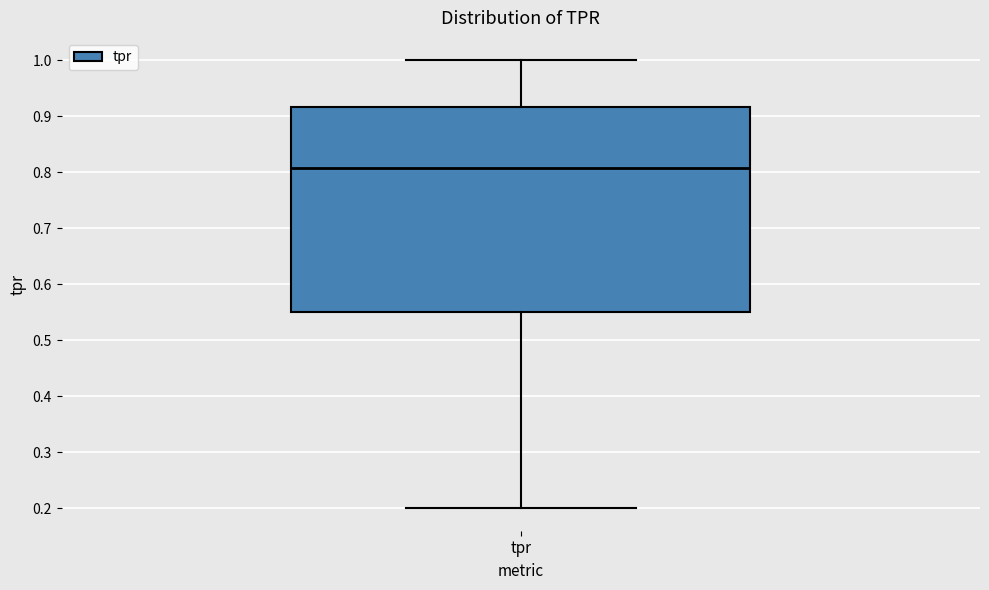

Read this box plot against the y-axis: the position of the median line, the range covered by the box, and the ends of both whiskers. The values are not printed on the chart, so give them approximately, as read against the axis.

median 0.81, box 0.55 to 0.92, whiskers 0.20 to 1.00